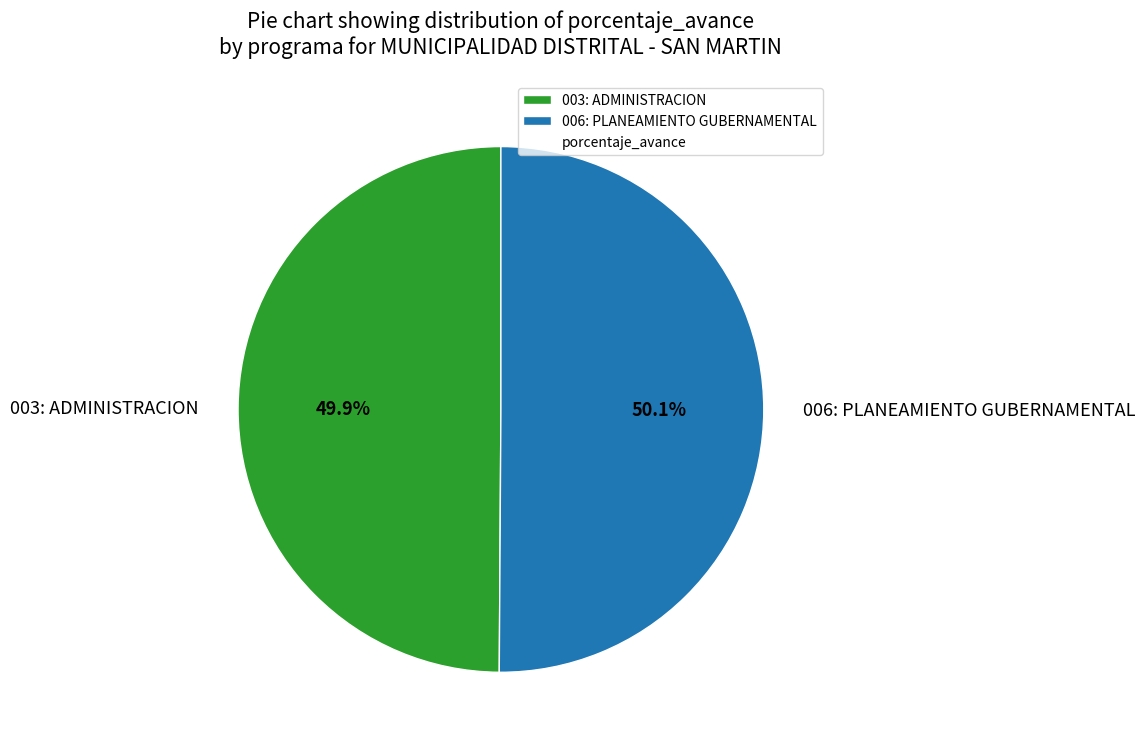

What percentage is NOT represented by 006: PLANEAMIENTO GUBERNAMENTAL?

49.9%